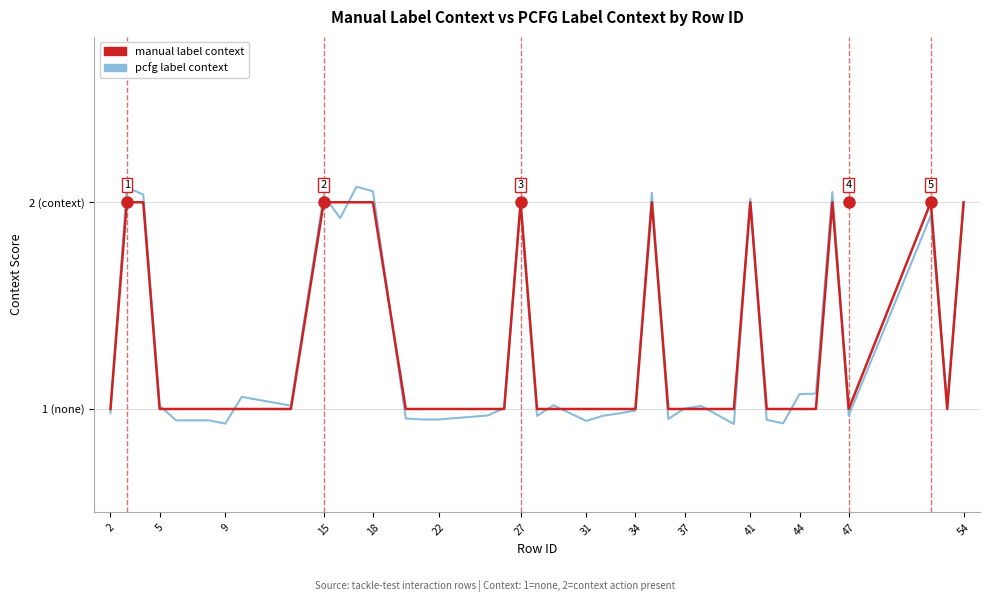

Does the chart have visible grid lines?

Yes